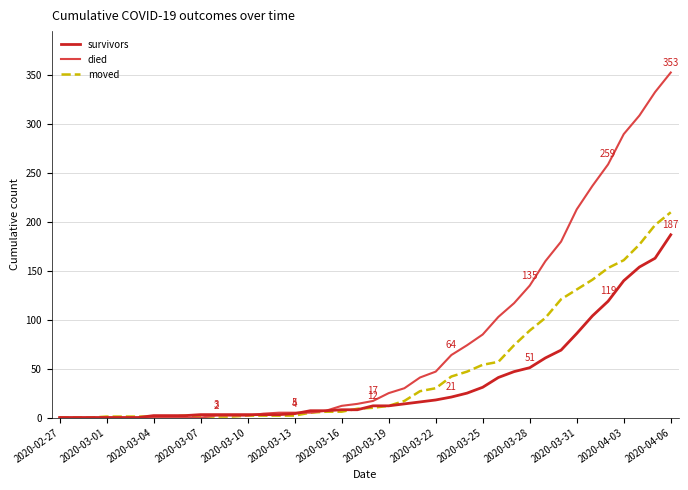

Which series has the widest spread of values?

died